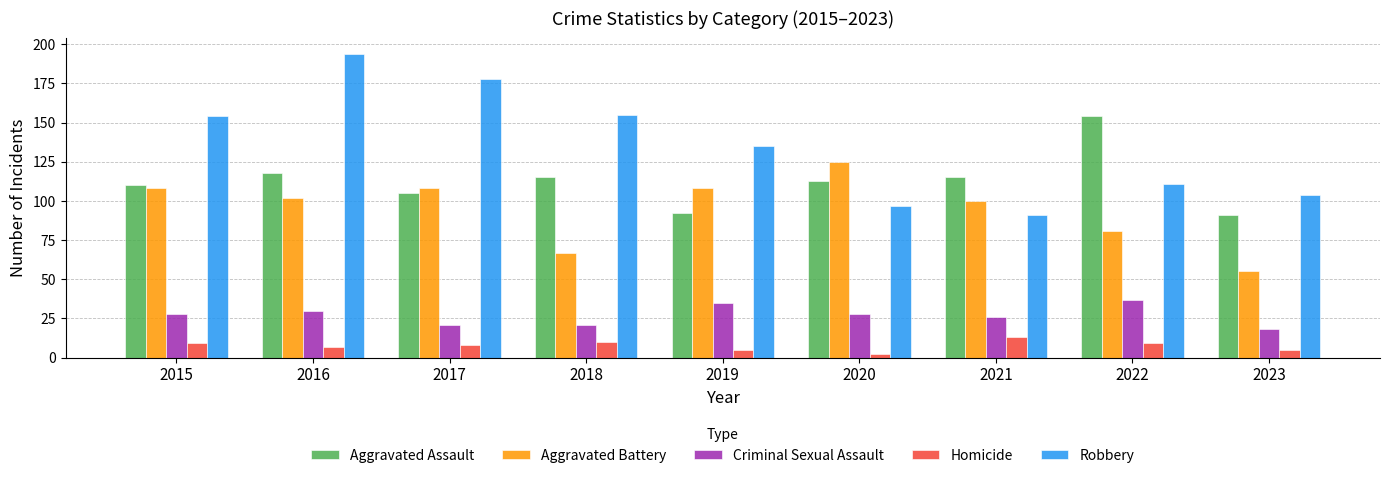

At which category is the sum across all series the highest?

2016